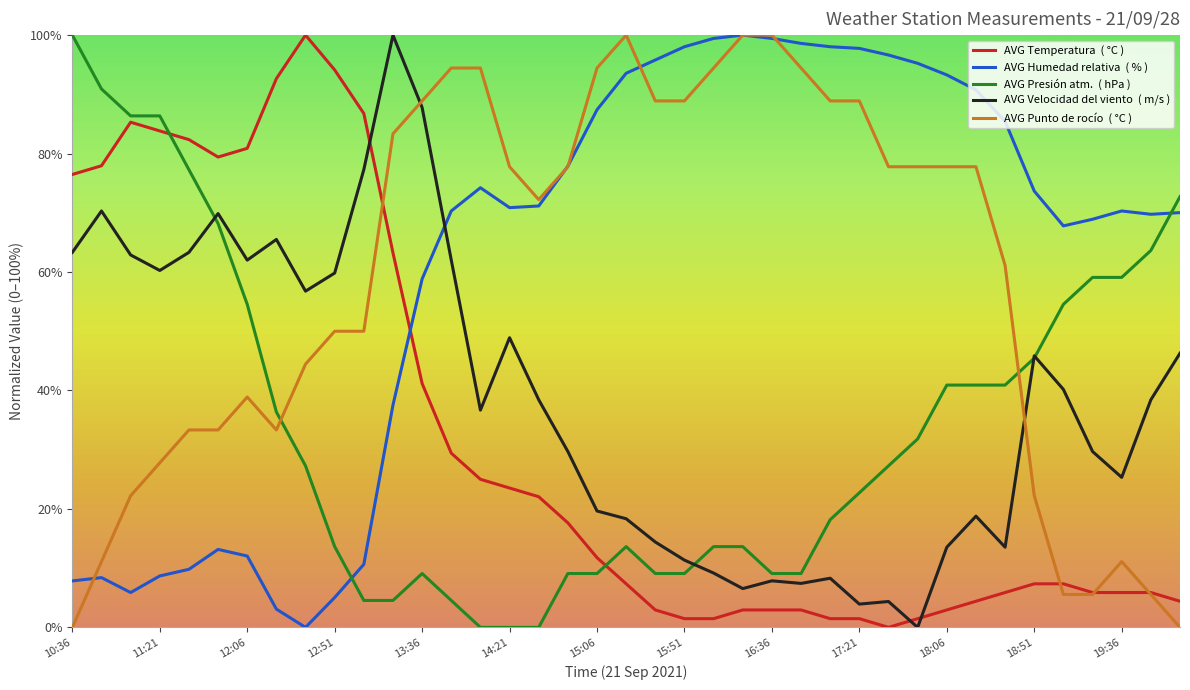

What is the greatest value displayed?

100.0